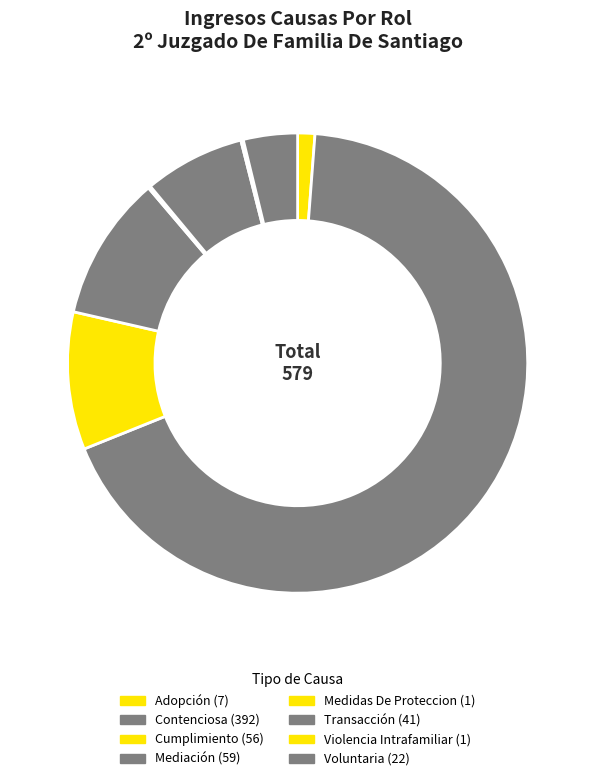

Does any single category account for the majority?

Yes